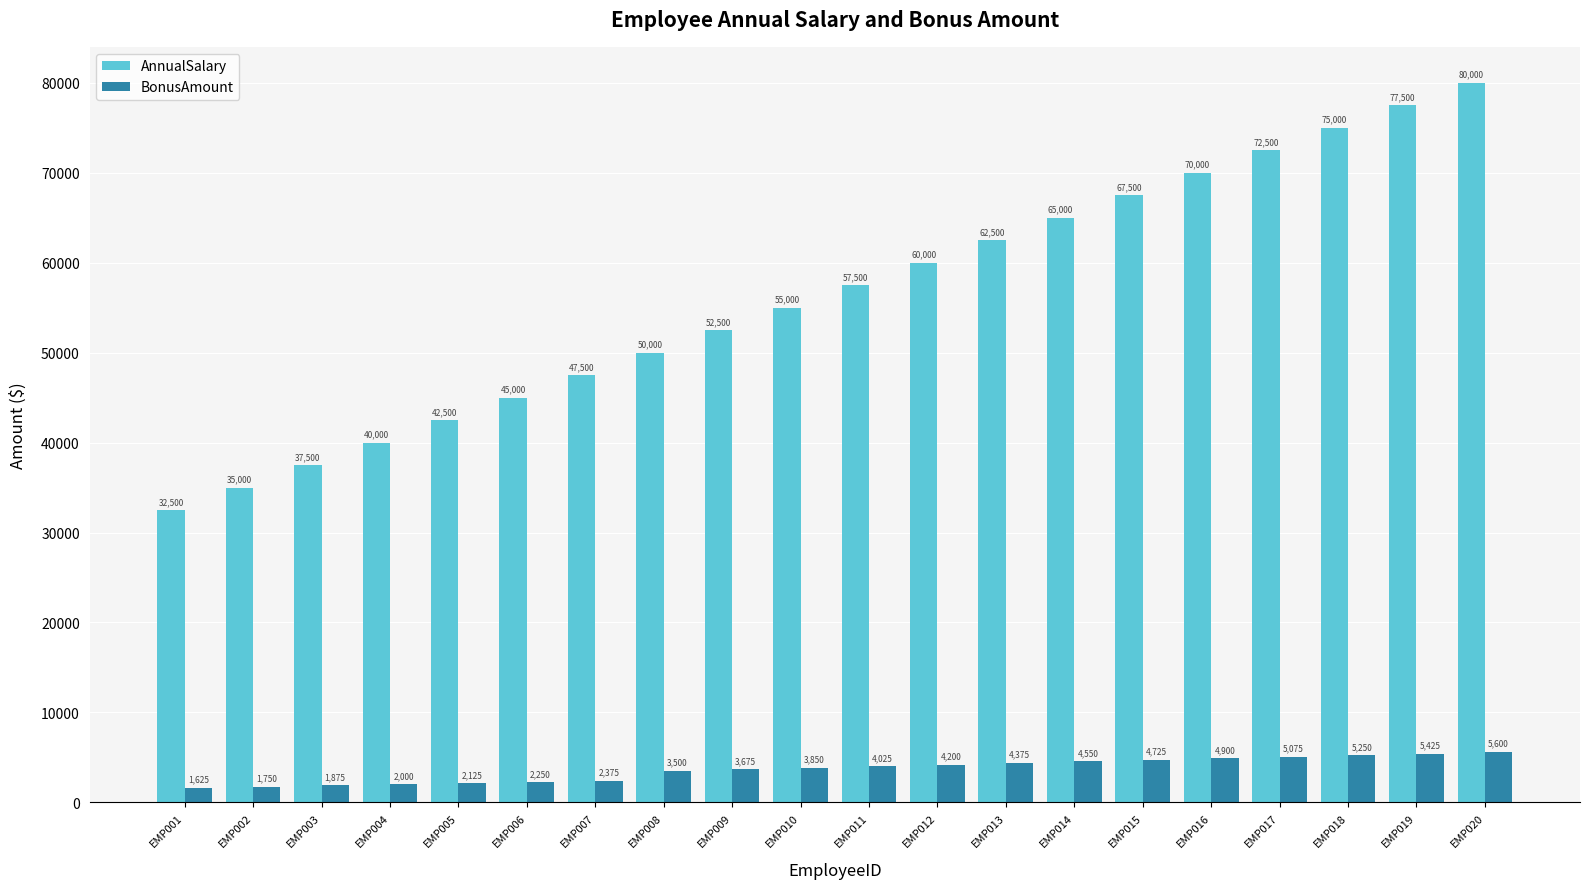

Which series has the largest range (max minus min)?

AnnualSalary